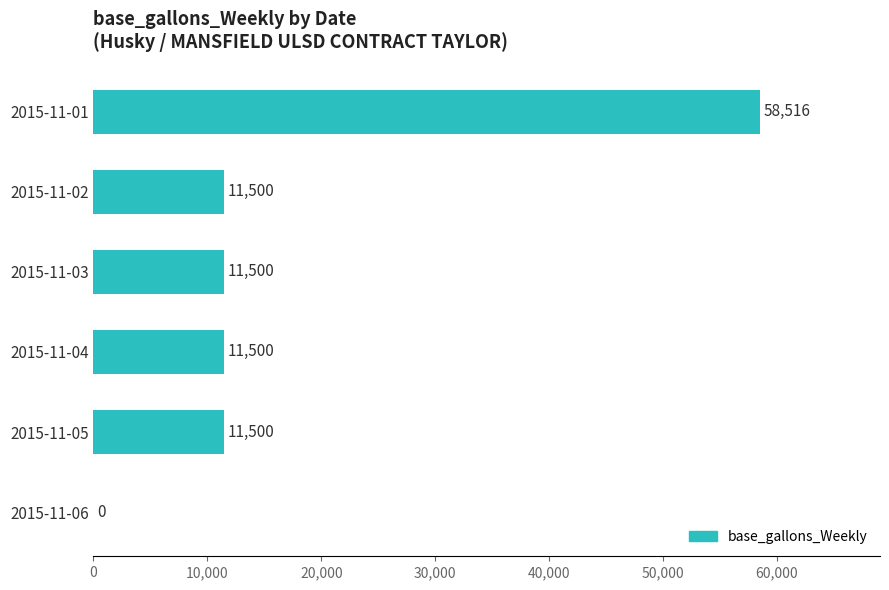

What is the change in value from 2015-11-06 to 2015-11-05?

+11500